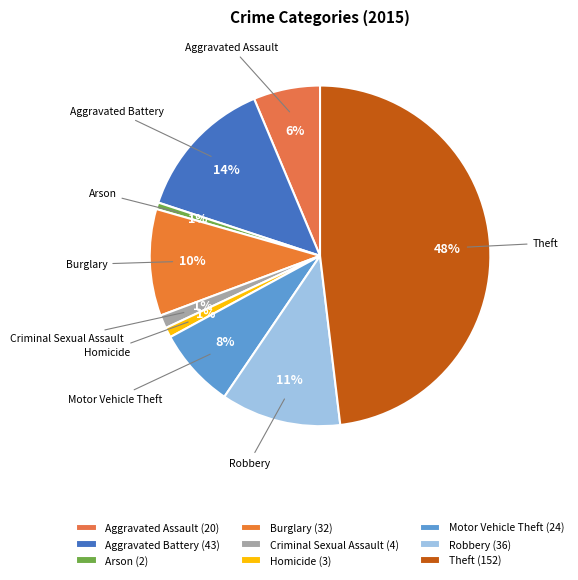

The Aggravated Assault slice represents 1% of the pie. True or false?

False